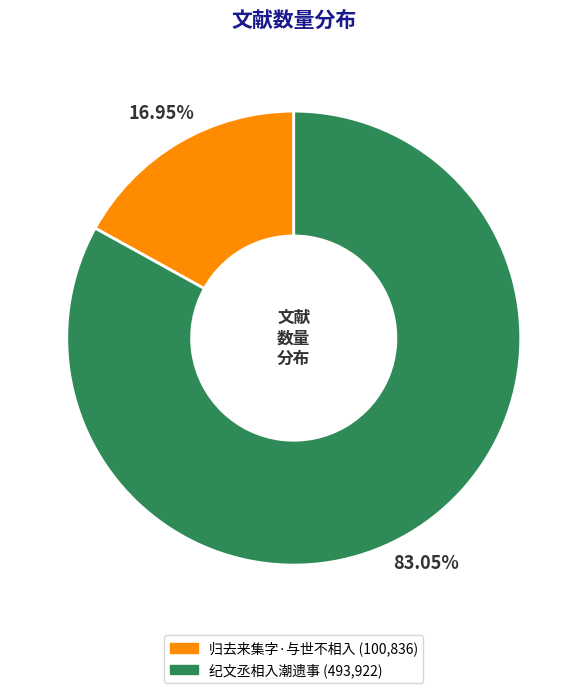

Count the number of slices in the pie.

2